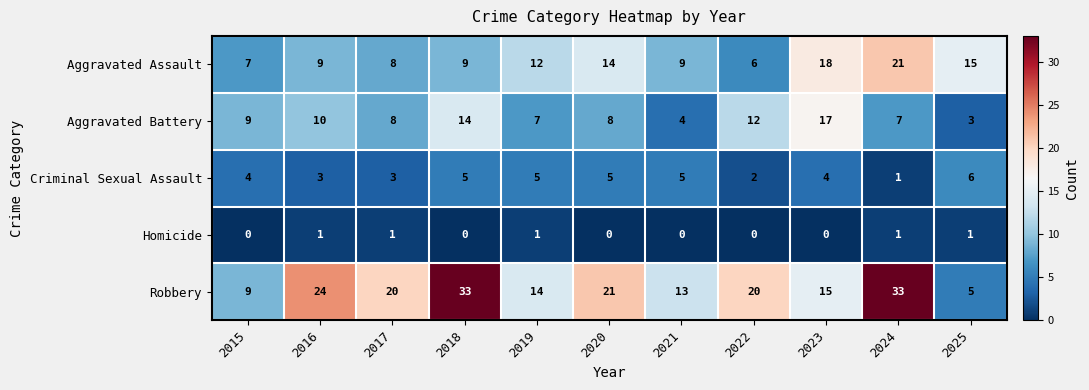

What is the total value across all series at 2017?

40